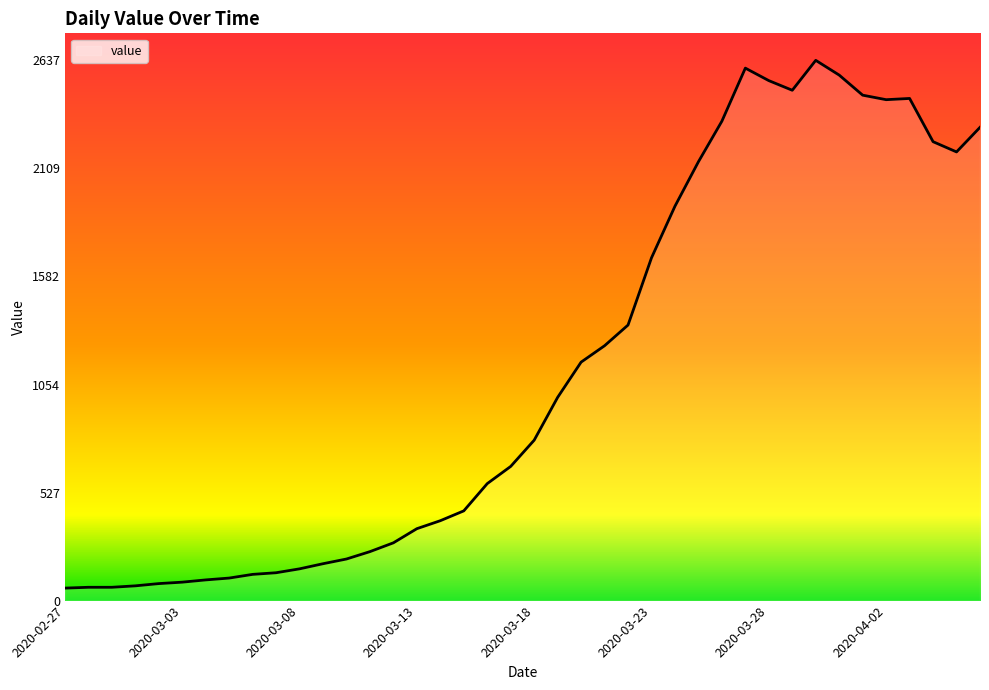

What is the smallest value displayed?

61